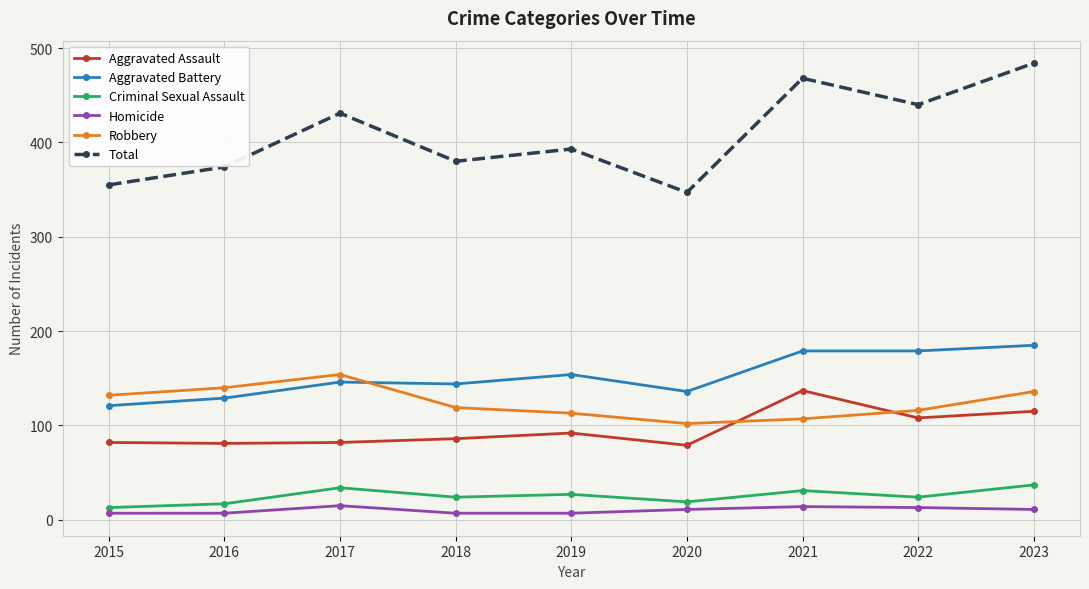

At which category does Total reach its first local valley?

2018